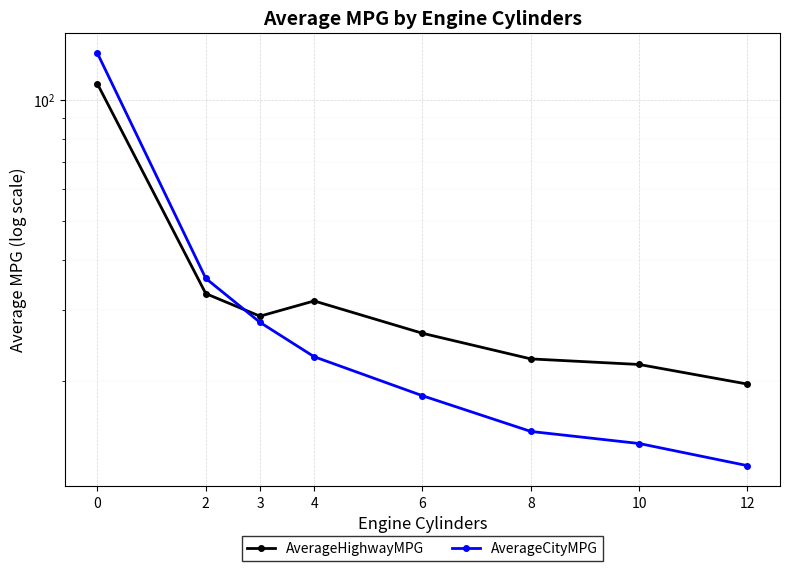

Which series has the largest total across all categories?

AverageHighwayMPG